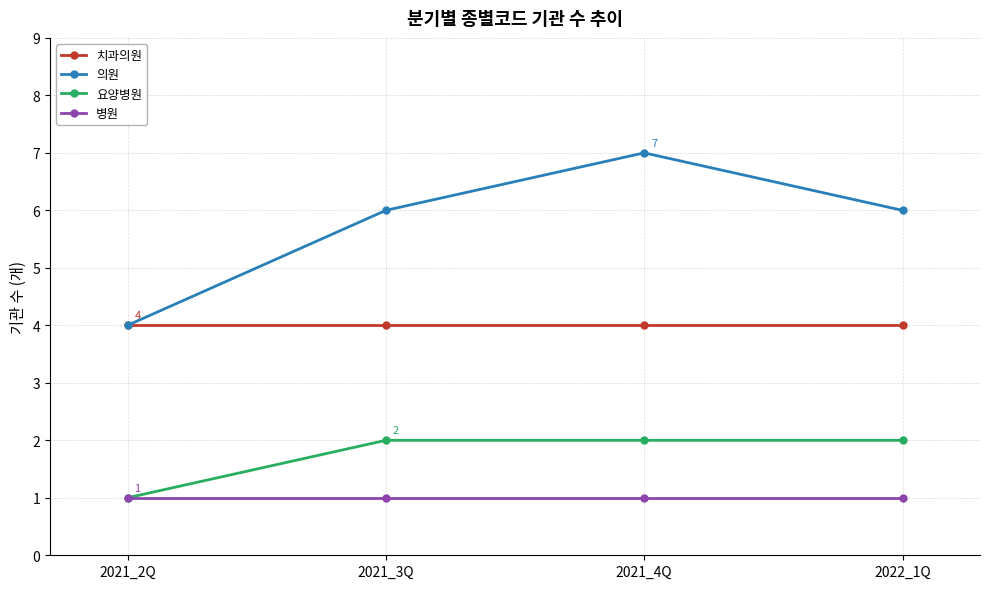

At which category does the chart reach its peak across all series?

2021_4Q